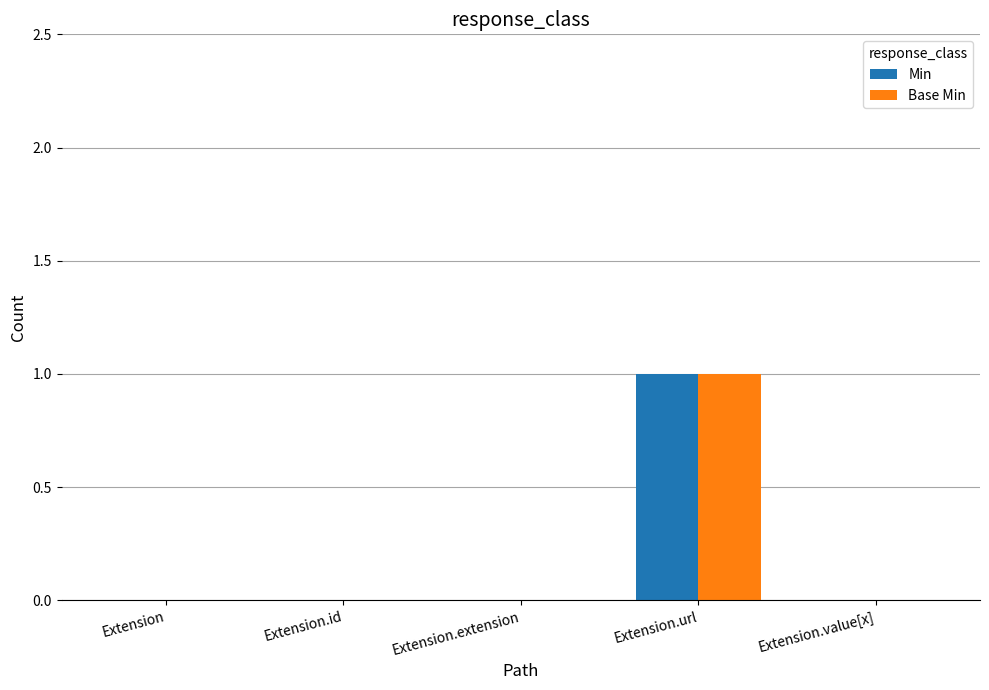

At which category does the chart reach its peak across all series?

Extension.url